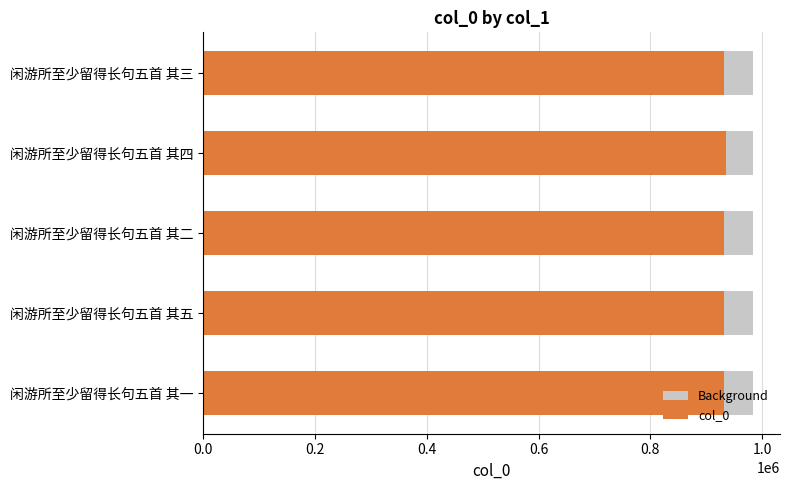

The value of col_0 at 闲游所至少留得长句五首 其四 is 488671.4. True or false?

False